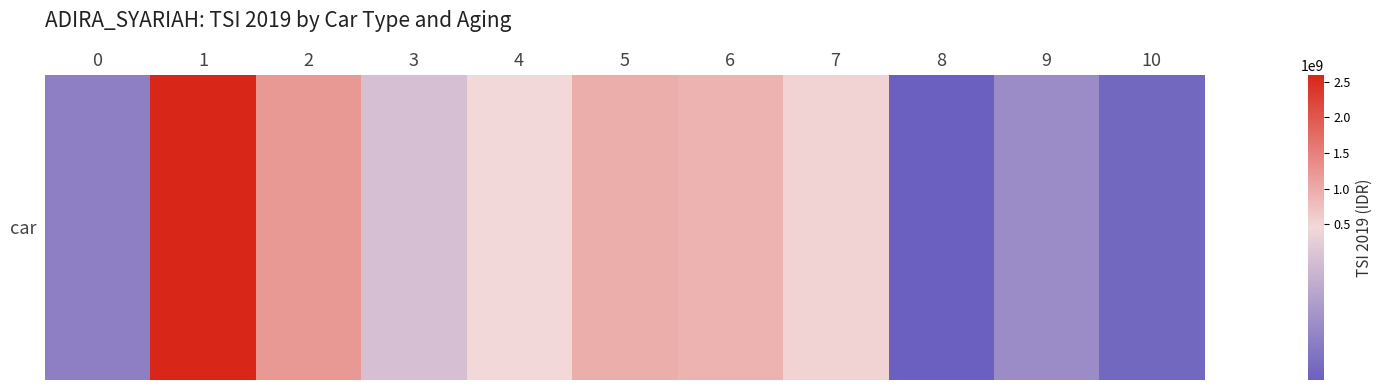

List the labels in order of value, largest first.

1, 2, 5, 6, 7, 4, 3, 9, 0, 10, 8